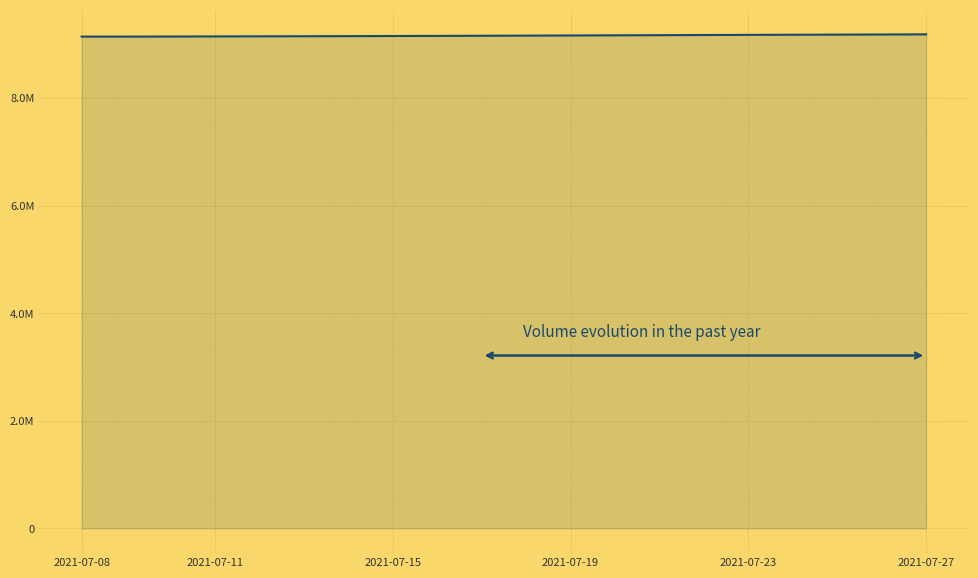

Does the chart have visible grid lines?

Yes